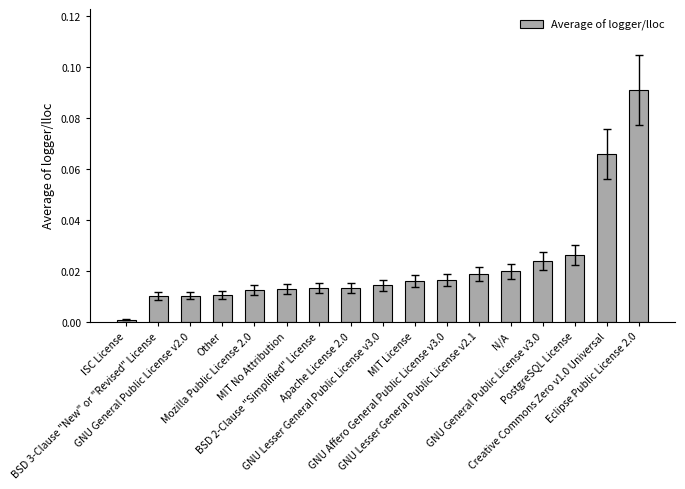

What is the sum of all values?

0.4